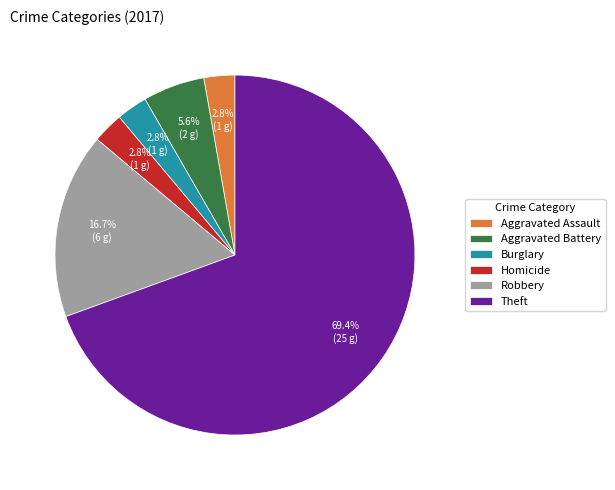

Is there any slice that represents more than half of the pie?

Yes